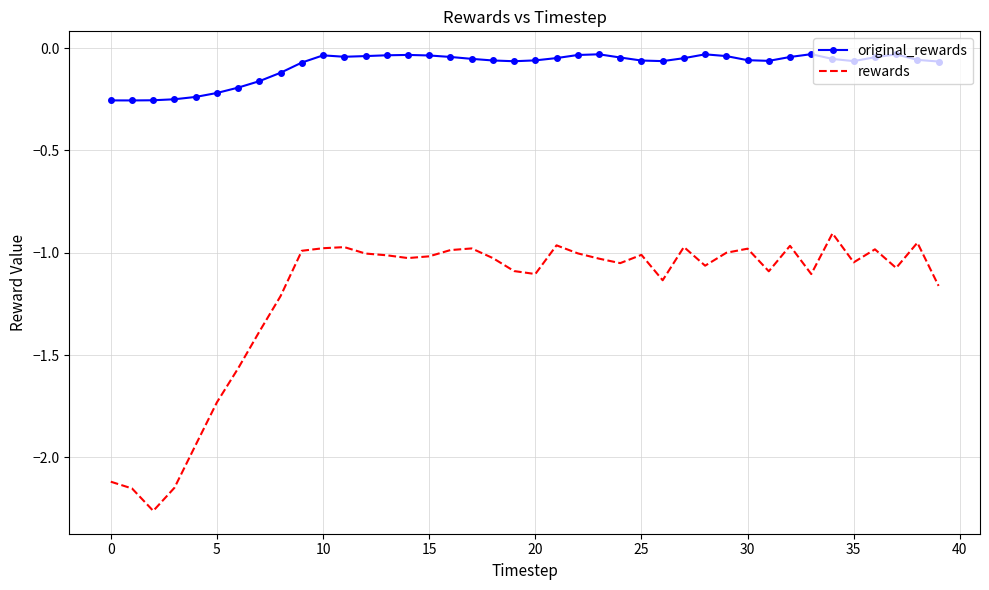

True or false: rewards and original_rewards cross at least once.

False